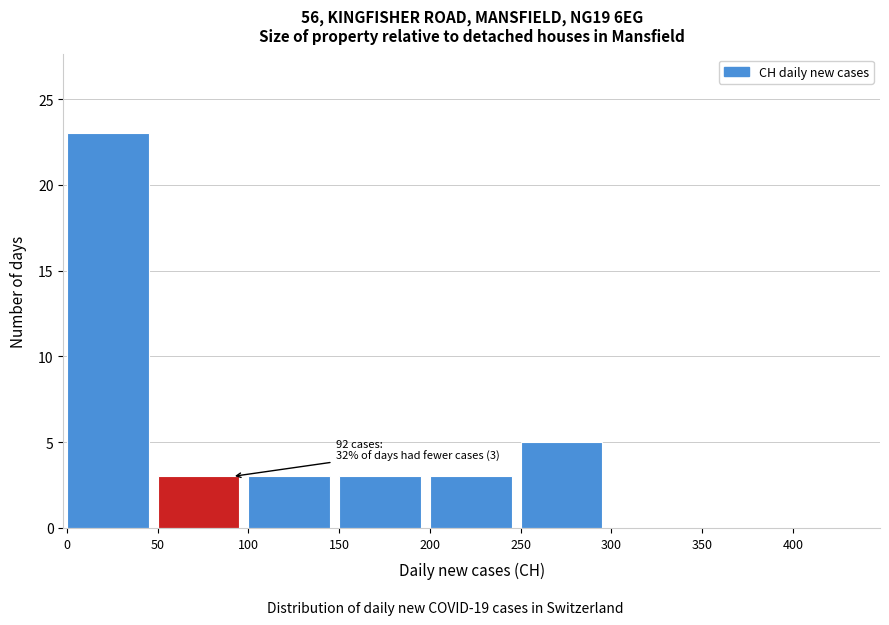

Reading right to left, list all the values displayed in this chart.

400=0	350=0	300=0	250=5	200=3	150=3	100=3	50=3	0=23